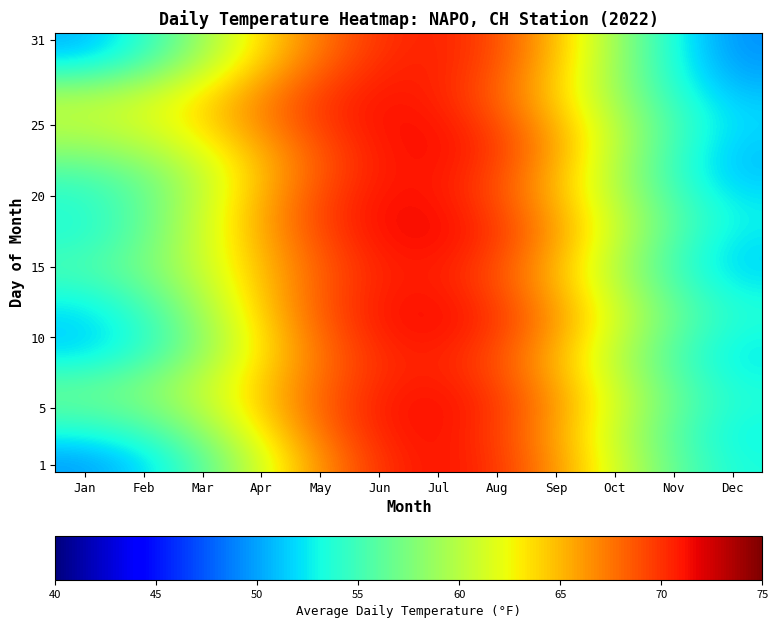

Which label corresponds to the largest value in the chart?

Jul